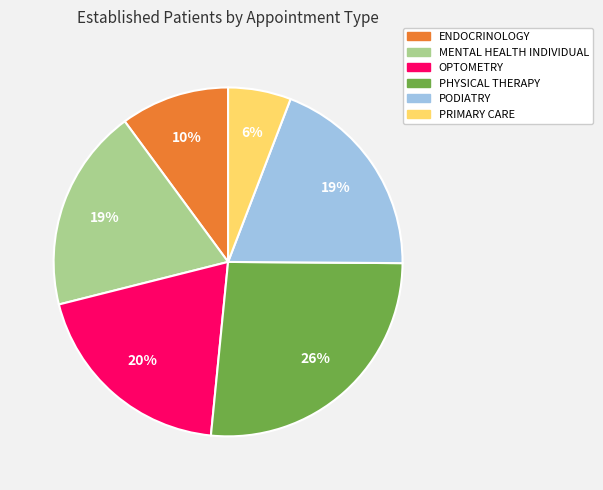

Which slice is the smallest?

PRIMARY CARE